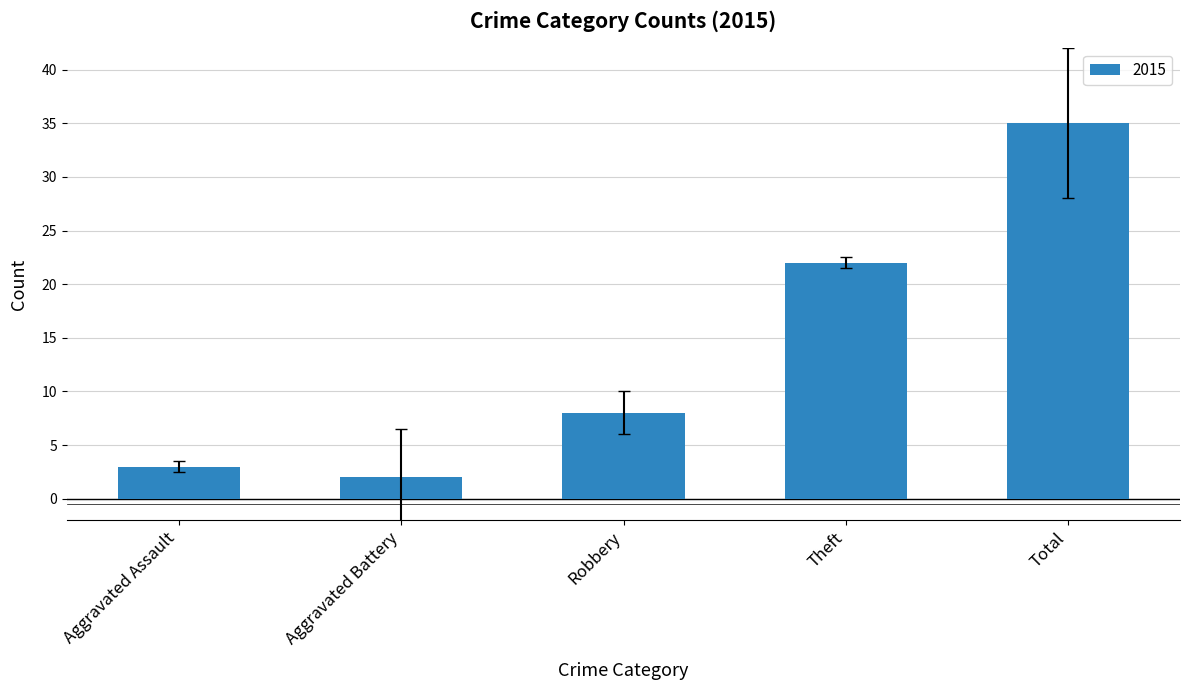

The chart shows a value of 38 at Theft. True or false?

False